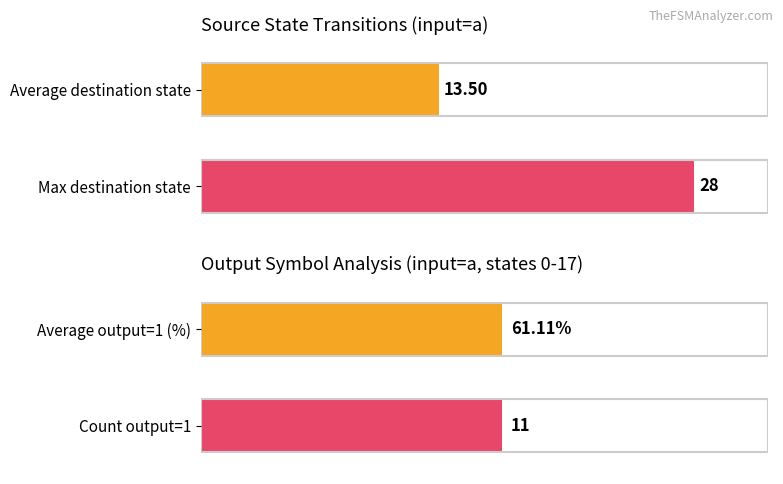

What is the average value of the destination_state series?

14